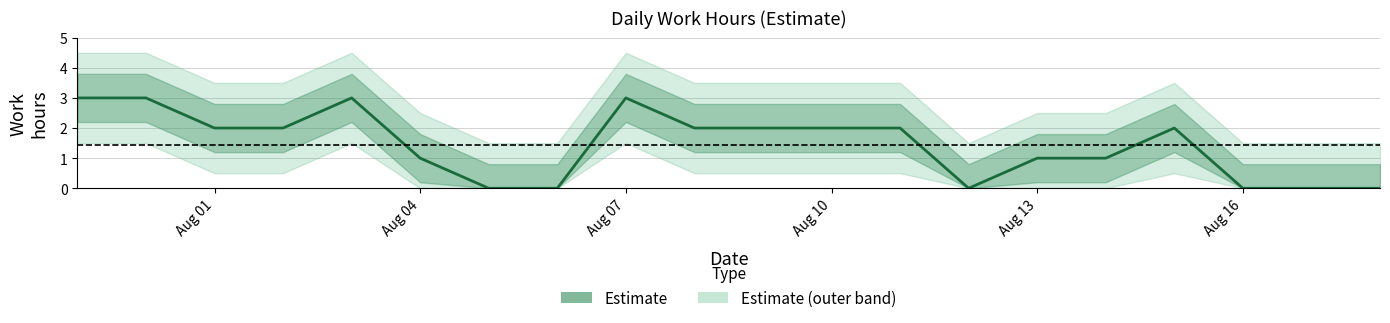

What is the approximate value at Aug 13?

1